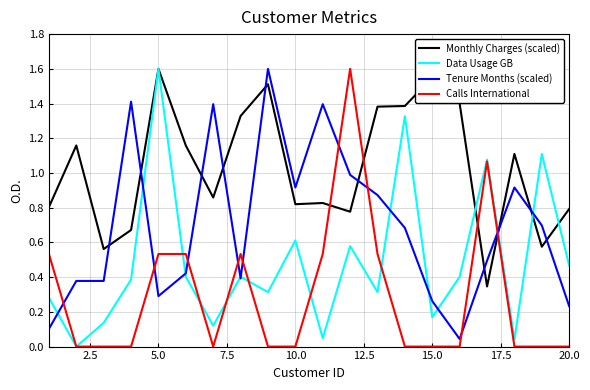

Rank the series by their average value, from highest to lowest.

Monthly Charges (scaled), Tenure Months (scaled), Data Usage GB, Calls International